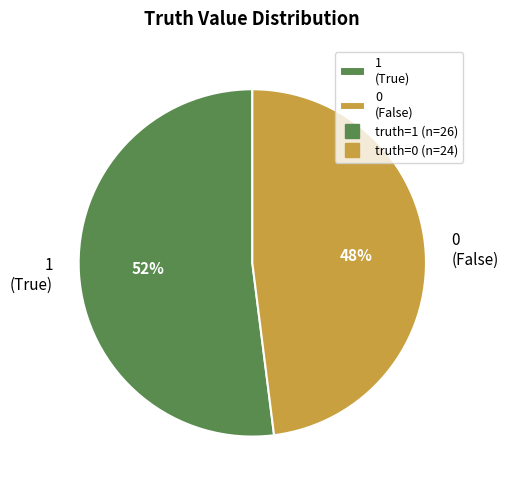

To the nearest percent, what is the difference between the largest and smallest slice percentages?

4%